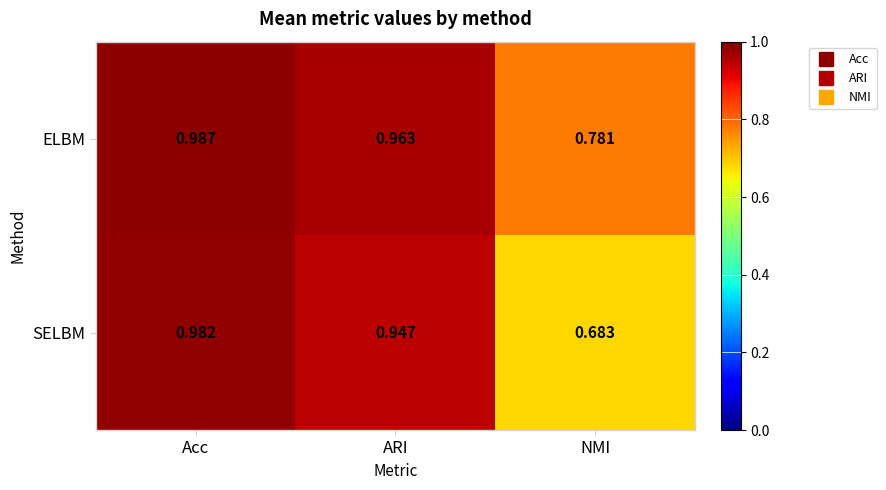

Which series has the largest total across all categories?

ELBM